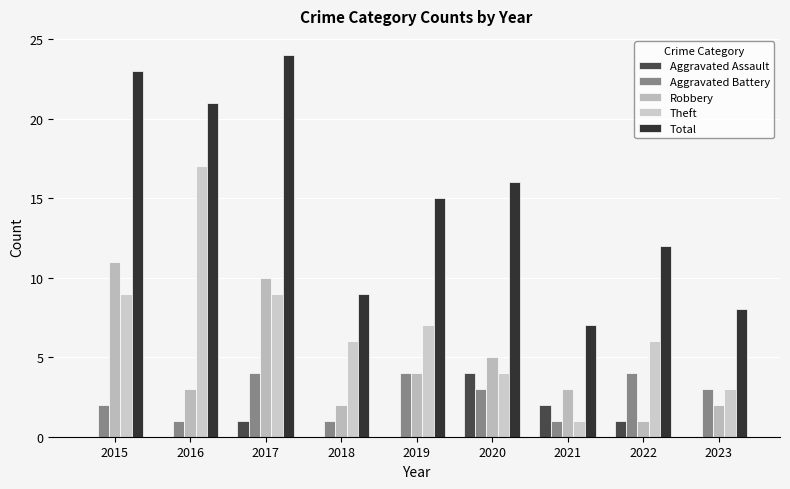

What is the difference between the maximum and minimum values in the Total series?

17